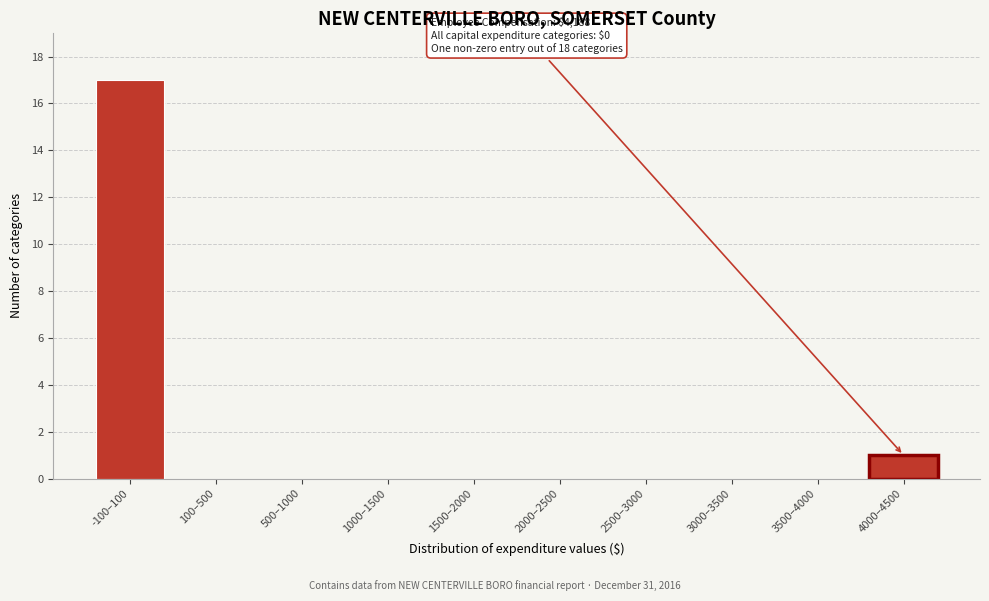

Reading left to right, extract all data points from this chart.

-100–100=17	100–500=0	500–1000=0	1000–1500=0	1500–2000=0	2000–2500=0	2500–3000=0	3000–3500=0	3500–4000=0	4000–4500=1